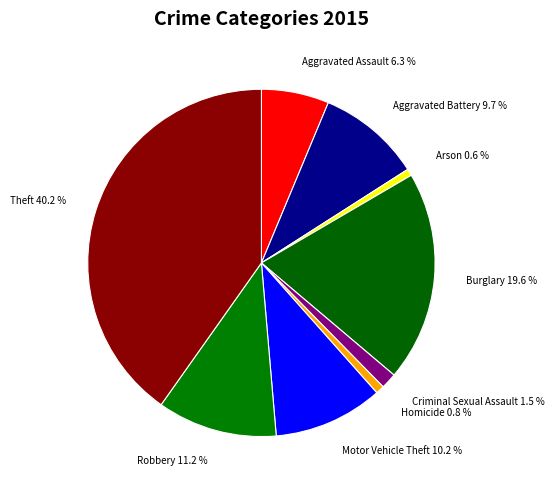

Does any single category account for the majority?

No